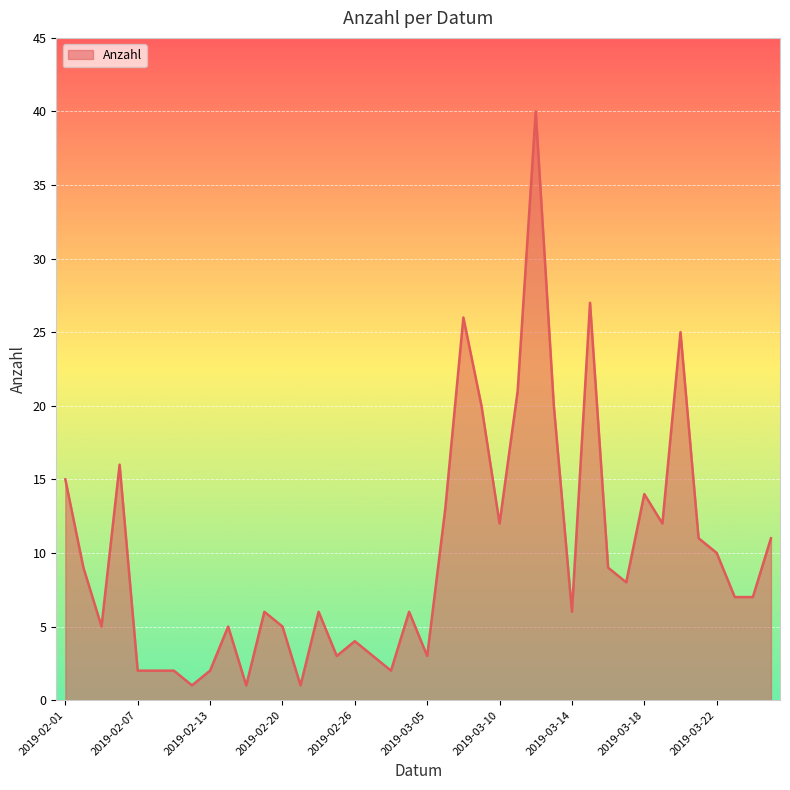

What is the difference between the maximum and minimum values?

39